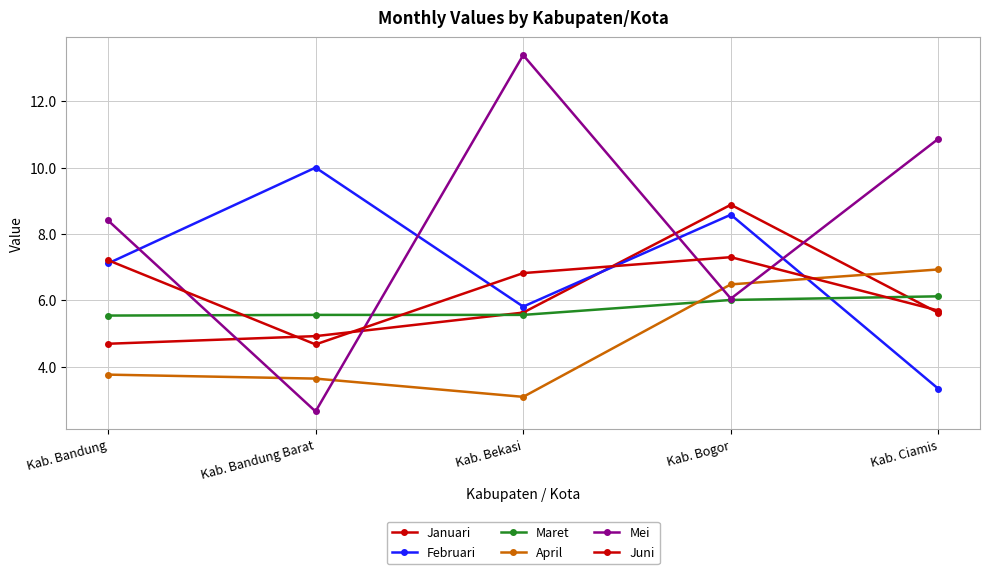

How many lines are shown in the chart?

6